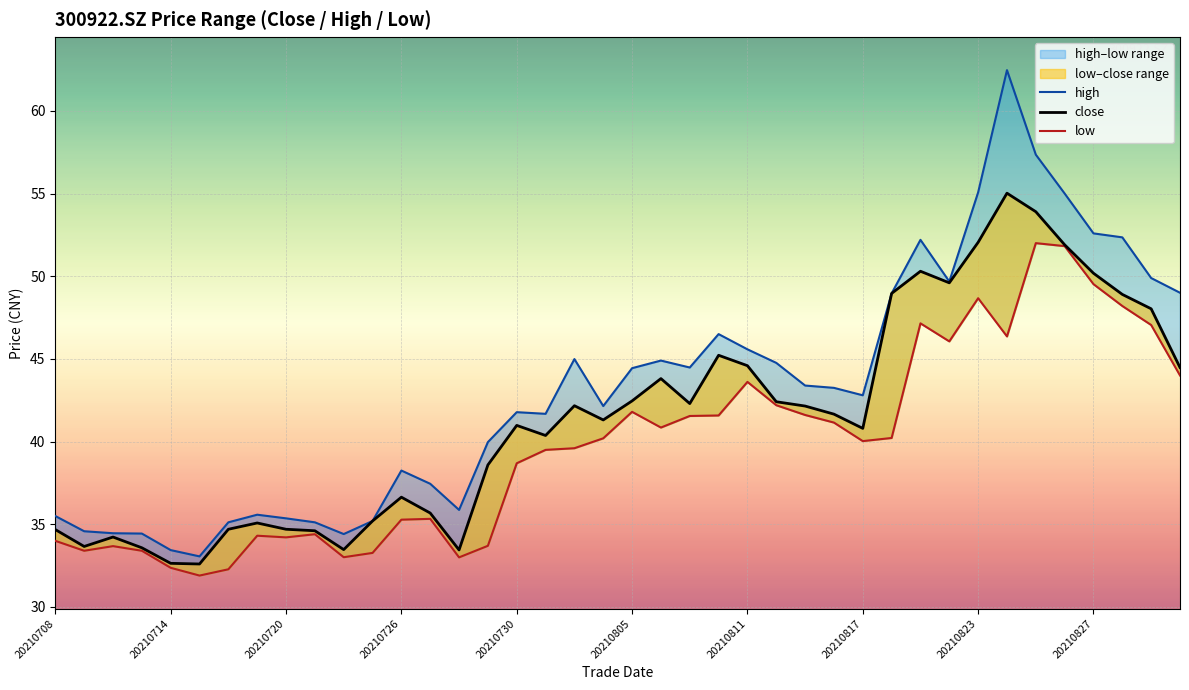

True or false: close and high cross at least once.

False